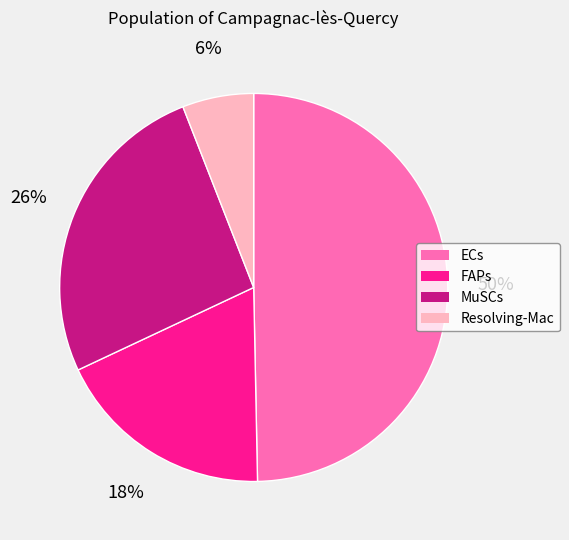

Which category has the smallest portion of the pie?

Resolving-Mac